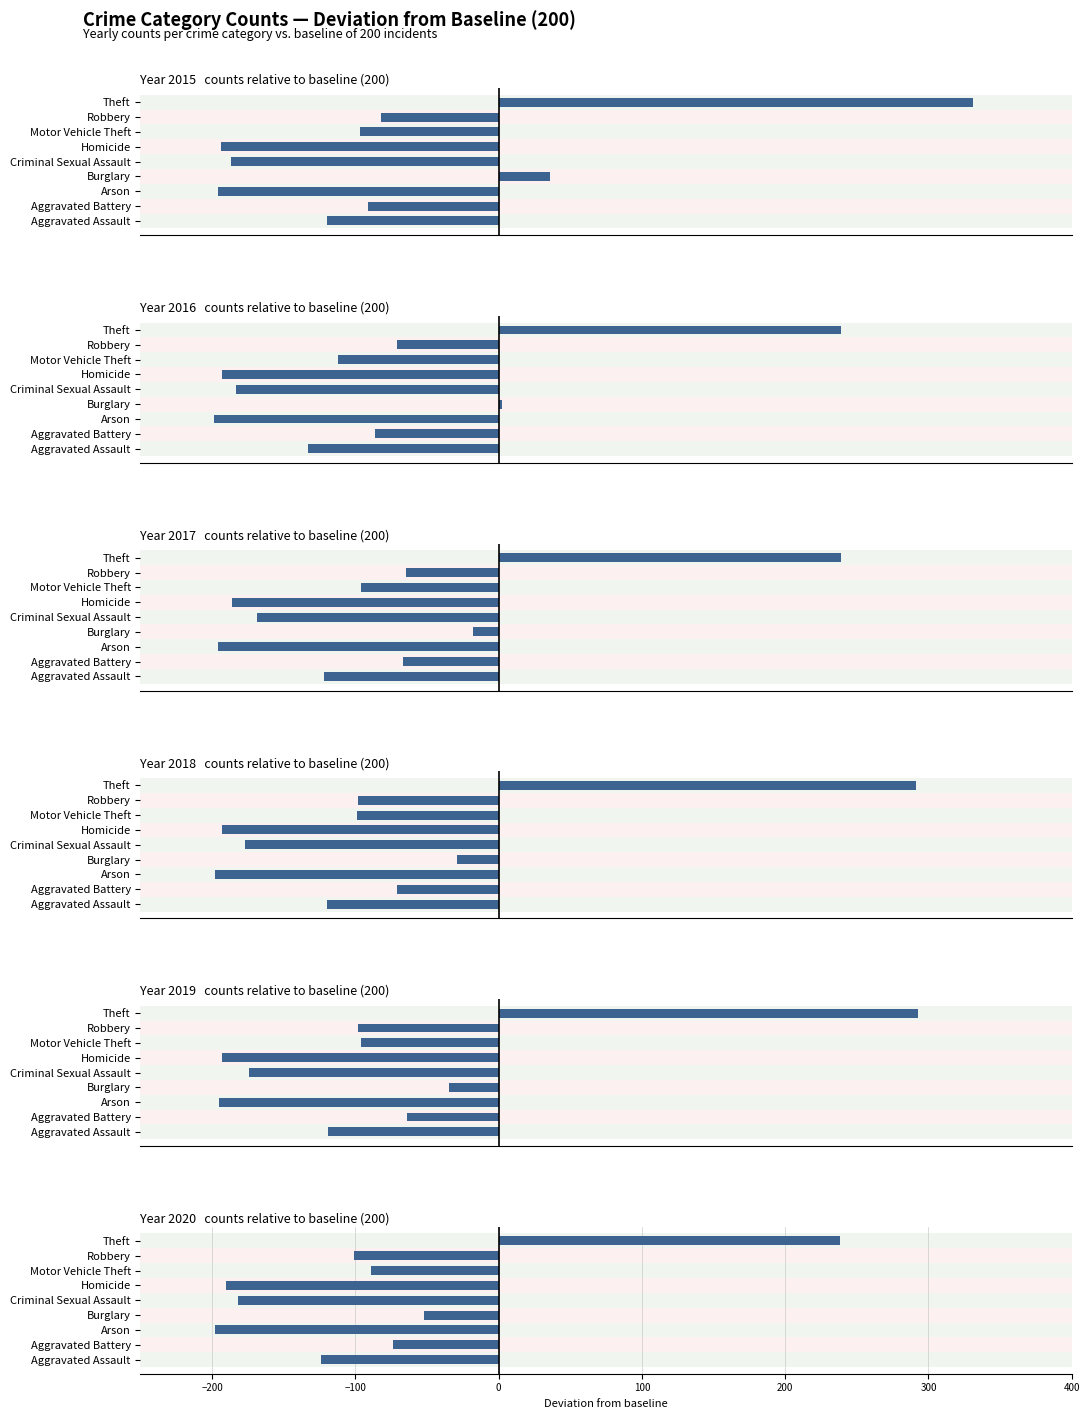

Reading right to left, transcribe all the data shown in this chart.

2015: 331	-82	-97	-194	-187	36	-196	-91	-120
2016: 239	-71	-112	-193	-183	2	-199	-86	-133
2017: 239	-65	-96	-186	-169	-18	-196	-67	-122
2018: 291	-98	-99	-193	-177	-29	-198	-71	-120
2019: 293	-98	-96	-193	-174	-35	-195	-64	-119
2020: 238	-101	-89	-190	-182	-52	-198	-74	-124